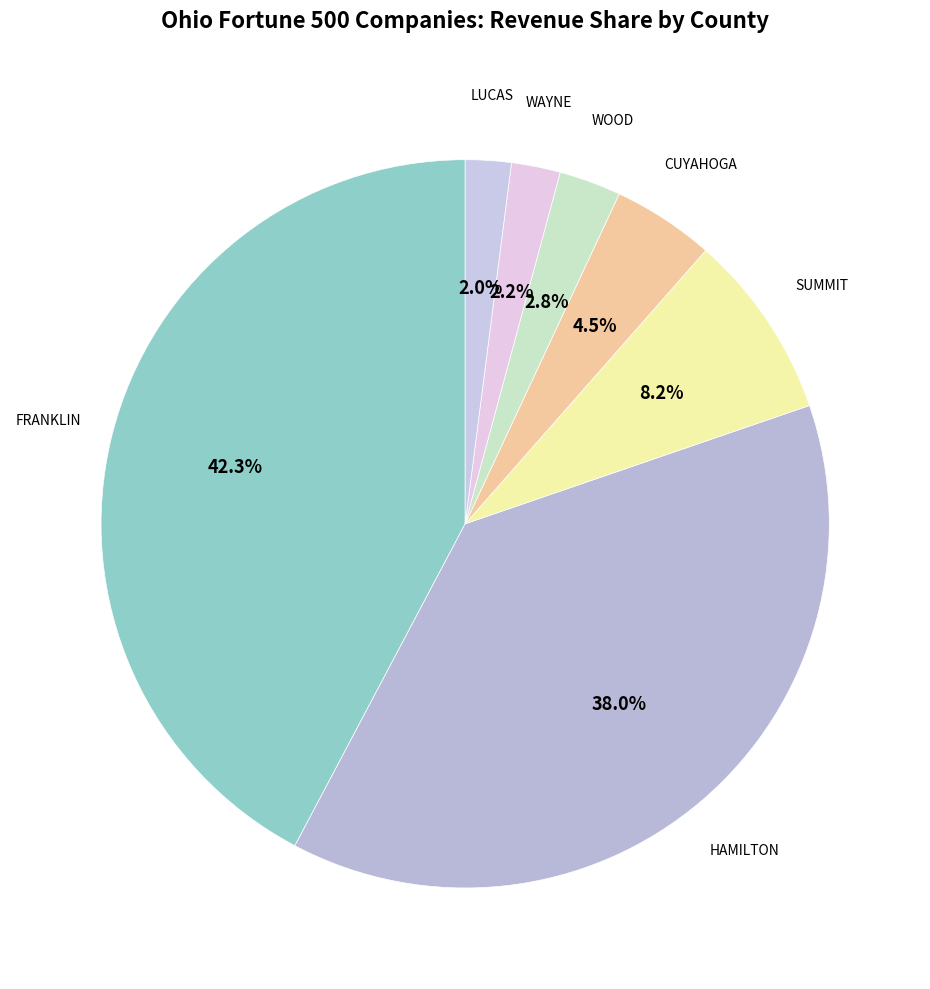

Count the number of slices in the pie.

7